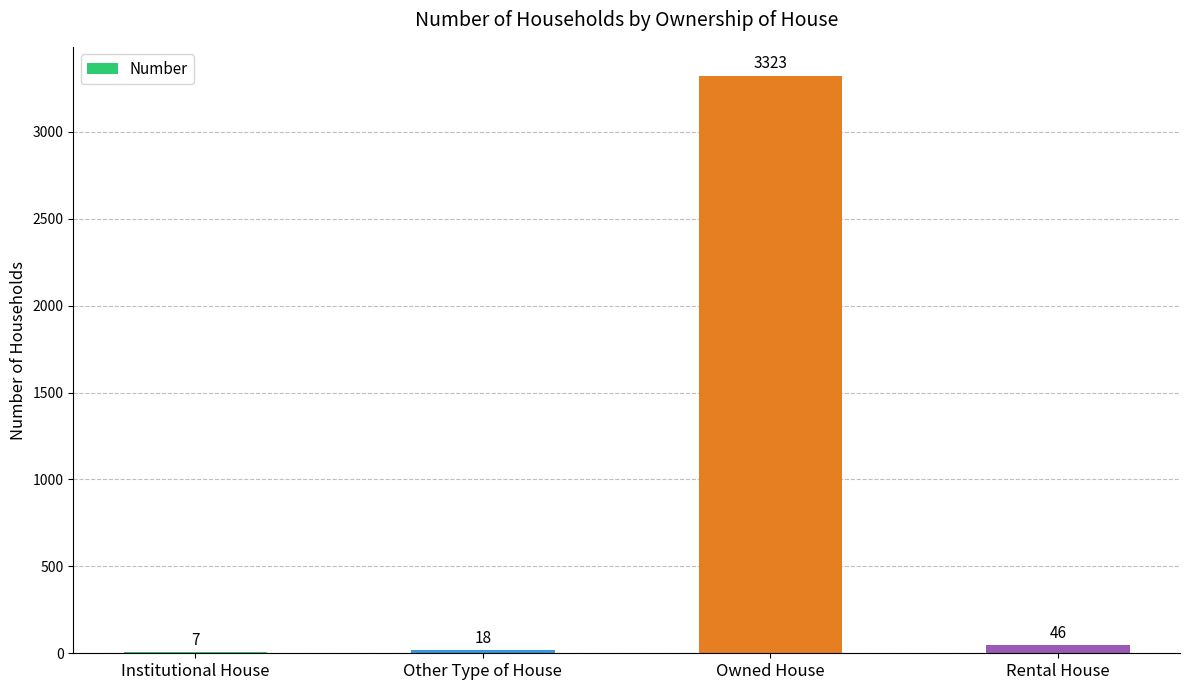

Read the value at Owned House, to the nearest 50.

3300